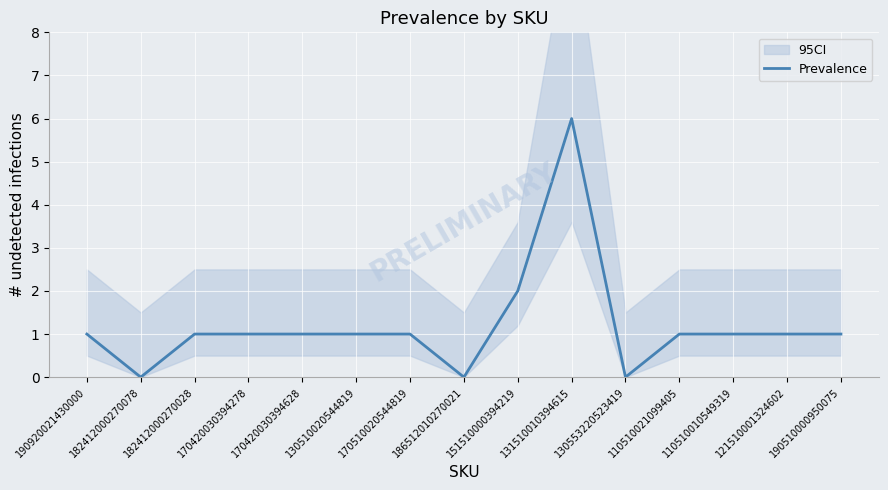

How many categories are shown in the chart?

15